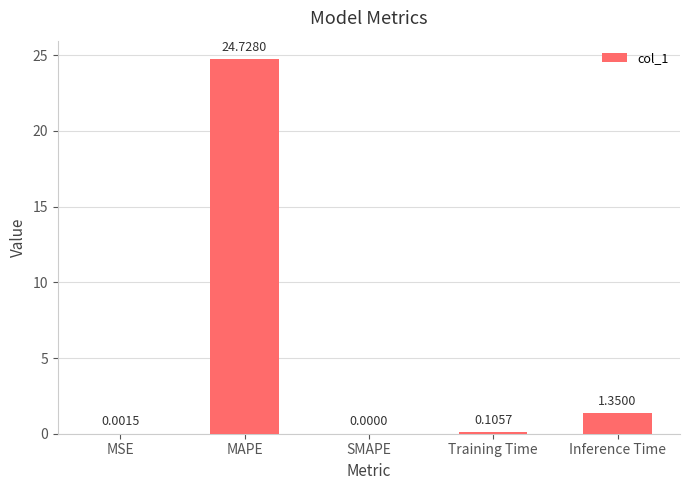

Which label corresponds to the largest value in the chart?

MAPE